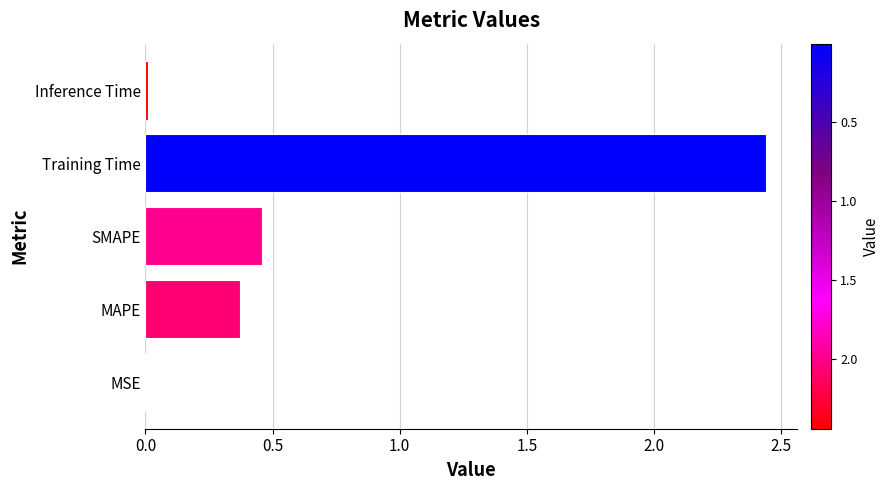

What is the change in value from MAPE to Training Time?

+2.1